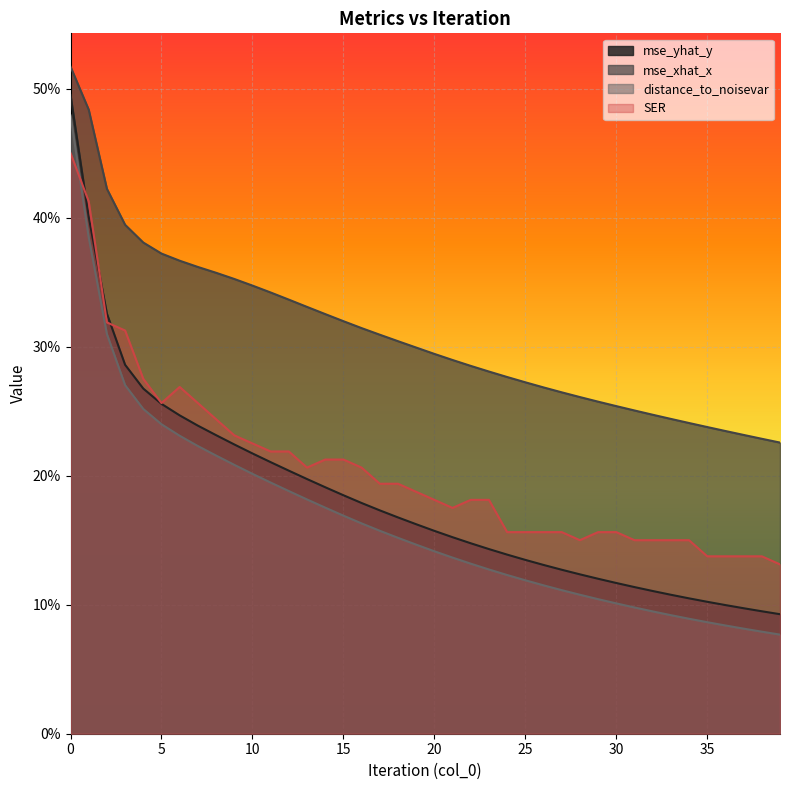

Reading left to right, extract all data points from this chart.

mse_yhat_y: 0=0.5	1=0.4	2=0.3	3=0.3	4=0.3	5=0.3	6=0.2	7=0.2	8=0.2	9=0.2	10=0.2	11=0.2	12=0.2	13=0.2	14=0.2	15=0.2	16=0.2	17=0.2	18=0.2	19=0.2	20=0.2	21=0.2	22=0.1	23=0.1	24=0.1	25=0.1	26=0.1	27=0.1	28=0.1	29=0.1	30=0.1	31=0.1	32=0.1	33=0.1	34=0.1	35=0.1	36=0.1	37=0.1	38=0.1	39=0.1
mse_xhat_x: 0=0.5	1=0.5	2=0.4	3=0.4	4=0.4	5=0.4	6=0.4	7=0.4	8=0.4	9=0.4	10=0.3	11=0.3	12=0.3	13=0.3	14=0.3	15=0.3	16=0.3	17=0.3	18=0.3	19=0.3	20=0.3	21=0.3	22=0.3	23=0.3	24=0.3	25=0.3	26=0.3	27=0.3	28=0.3	29=0.3	30=0.3	31=0.3	32=0.2	33=0.2	34=0.2	35=0.2	36=0.2	37=0.2	38=0.2	39=0.2
distance_to_noisevar: 0=0.5	1=0.4	2=0.3	3=0.3	4=0.3	5=0.2	6=0.2	7=0.2	8=0.2	9=0.2	10=0.2	11=0.2	12=0.2	13=0.2	14=0.2	15=0.2	16=0.2	17=0.2	18=0.2	19=0.1	20=0.1	21=0.1	22=0.1	23=0.1	24=0.1	25=0.1	26=0.1	27=0.1	28=0.1	29=0.1	30=0.1	31=0.1	32=0.1	33=0.1	34=0.1	35=0.1	36=0.1	37=0.1	38=0.1	39=0.1
SER: 0=0.5	1=0.4	2=0.3	3=0.3	4=0.3	5=0.3	6=0.3	7=0.3	8=0.2	9=0.2	10=0.2	11=0.2	12=0.2	13=0.2	14=0.2	15=0.2	16=0.2	17=0.2	18=0.2	19=0.2	20=0.2	21=0.2	22=0.2	23=0.2	24=0.2	25=0.2	26=0.2	27=0.2	28=0.1	29=0.2	30=0.2	31=0.1	32=0.1	33=0.1	34=0.1	35=0.1	36=0.1	37=0.1	38=0.1	39=0.1